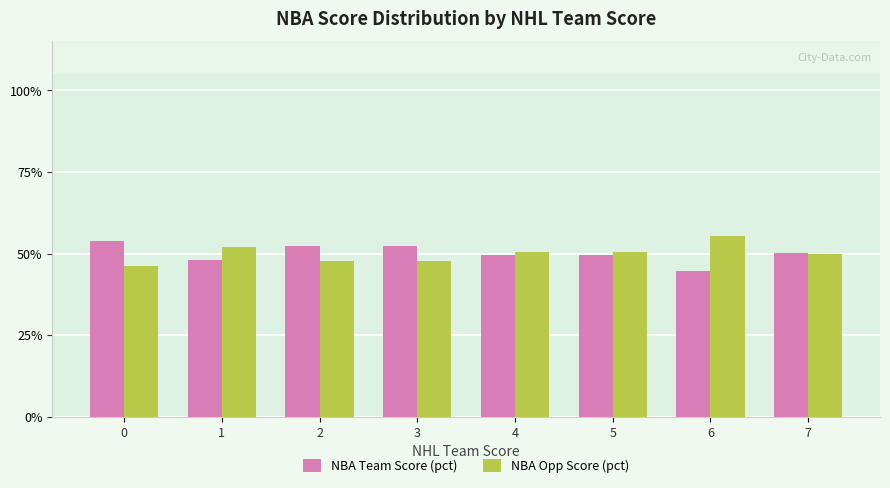

Which series has the largest total across all categories?

NBA Team Score (pct)